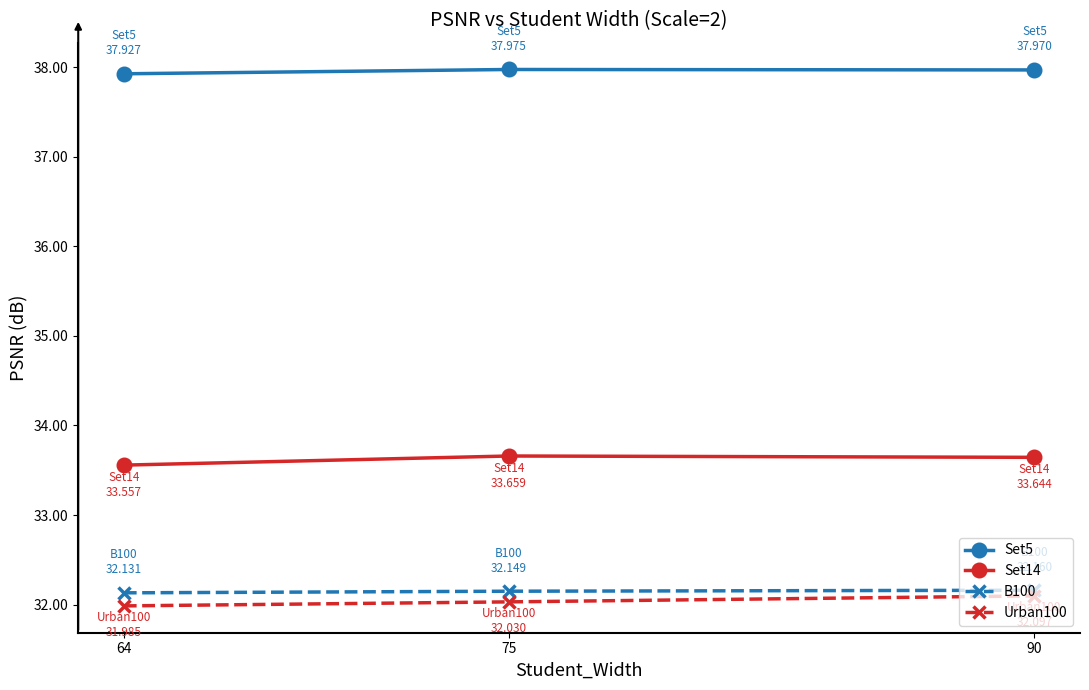

At which label does Urban100 first exceed 32?

75